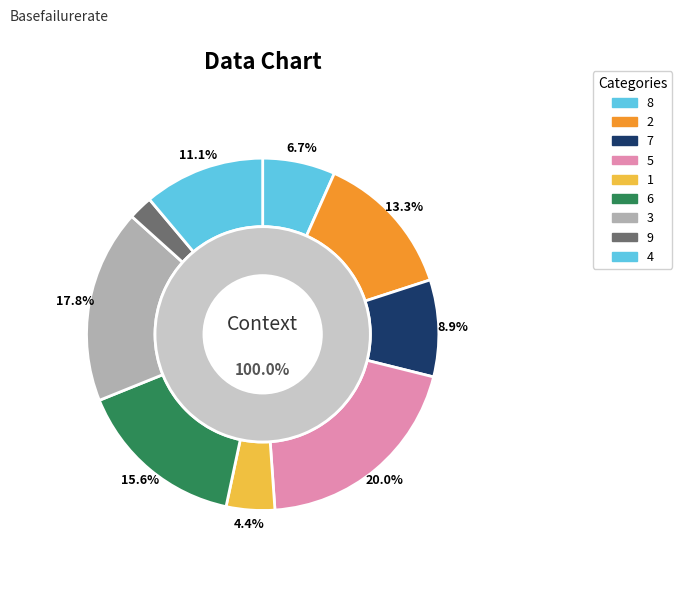

What percentage is the 4 slice, to the nearest percent?

11%